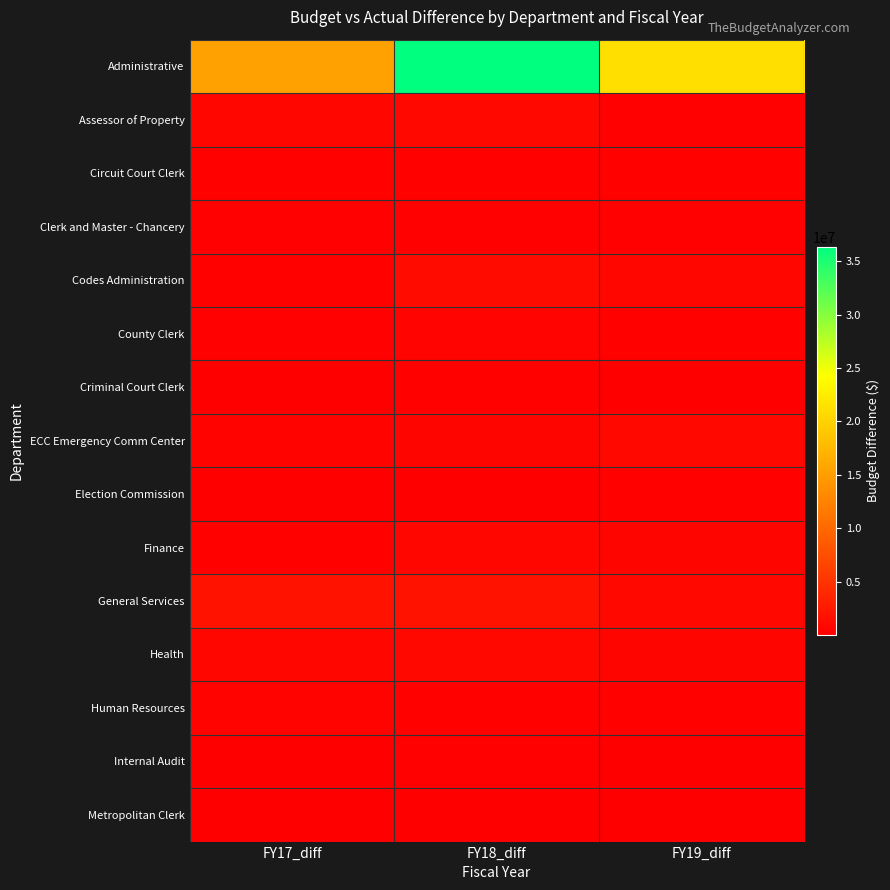

Which series has the widest spread of values?

Administrative